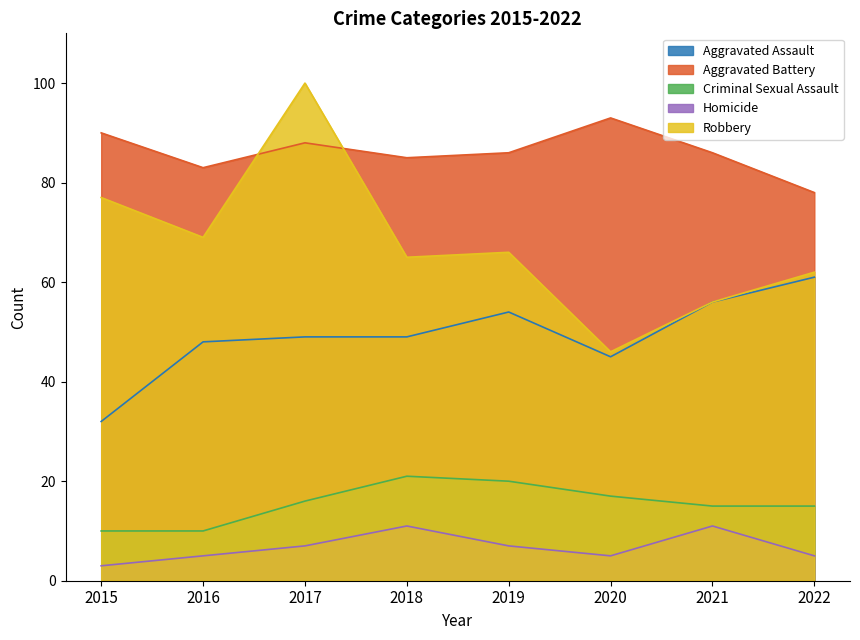

Is the value of Robbery at 2018 greater than the value of Homicide at 2020?

Yes